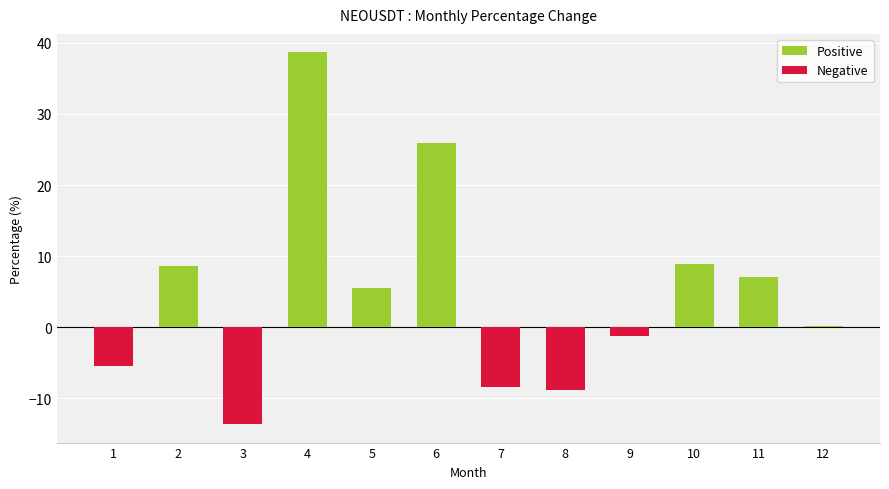

What is the average value of the Negative series?

-3.1